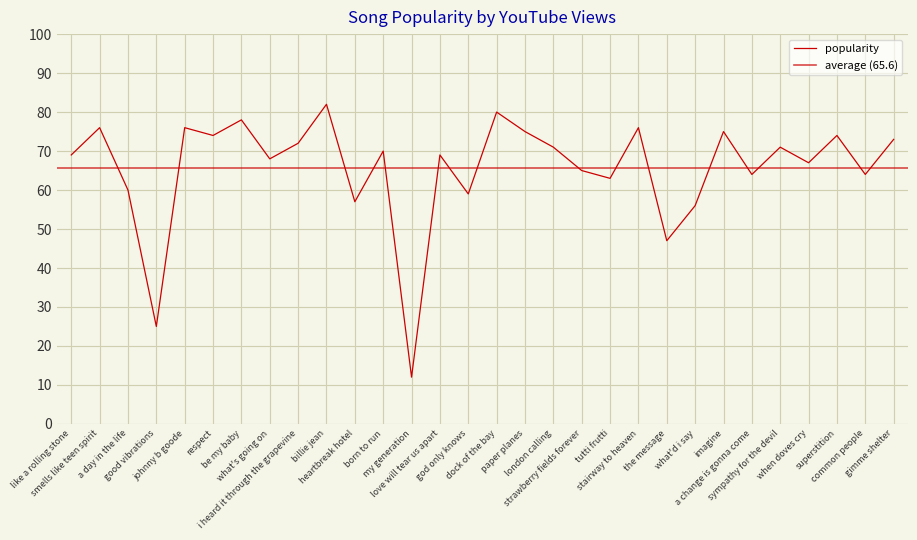

Approximately how many times larger is the value at respect compared to johnny b goode?

1.0